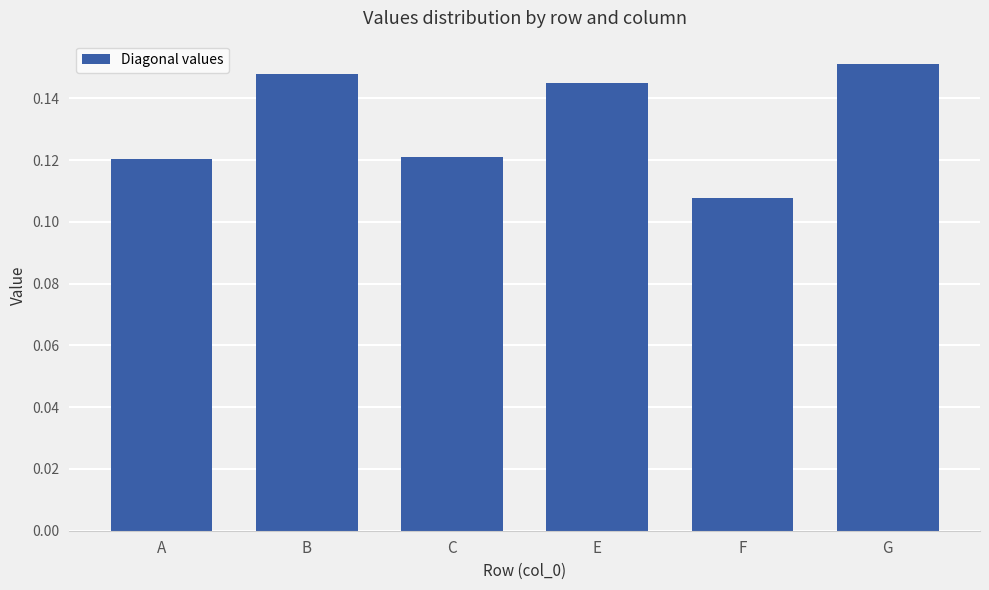

What is the label of the 6th bar from the left?

G